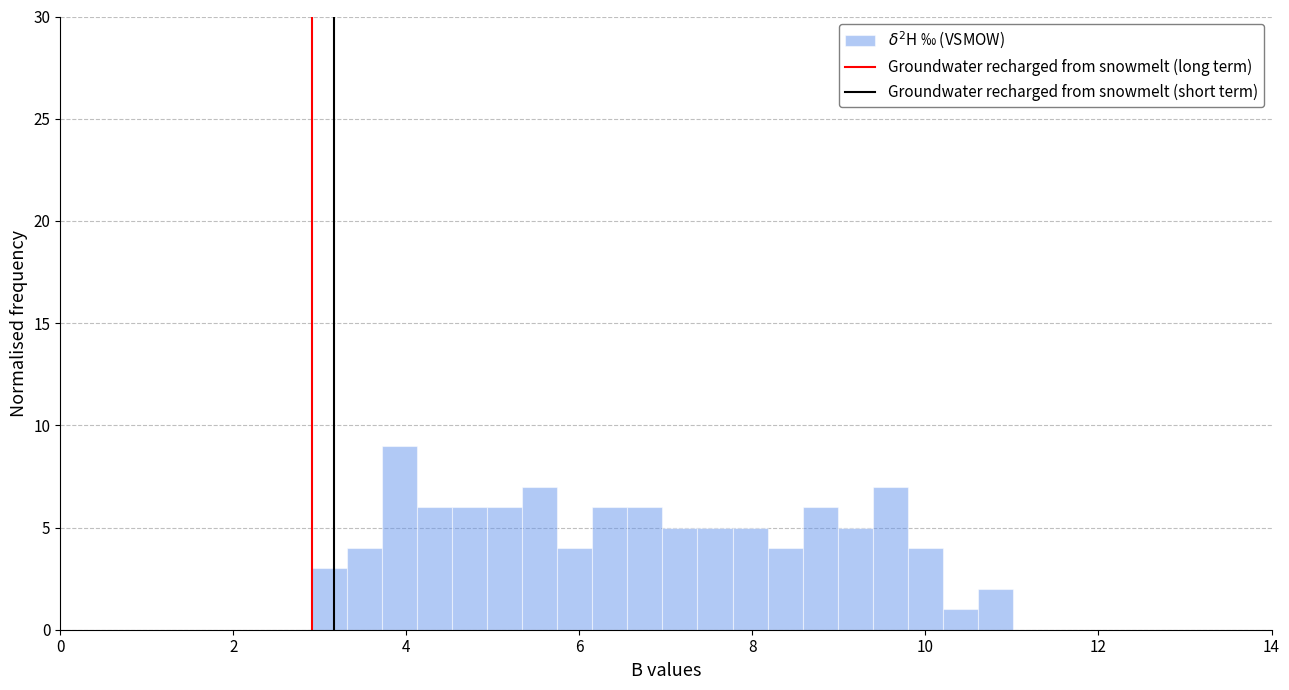

Around what value on the x-axis is the tallest bar? Give the approximate position of its centre, as read against the axis.

4.0